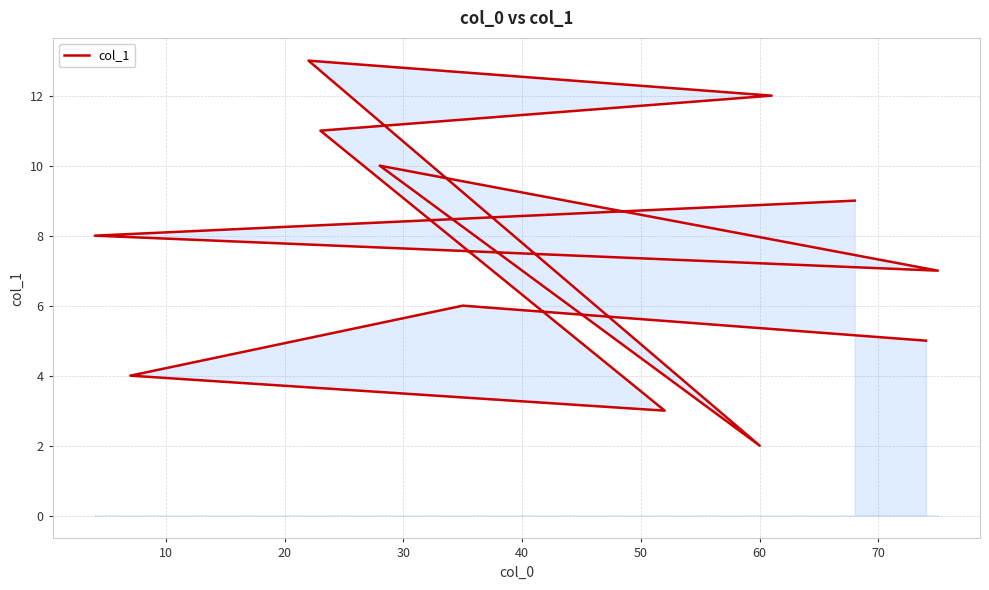

What is the difference between the maximum and minimum values?

11.0